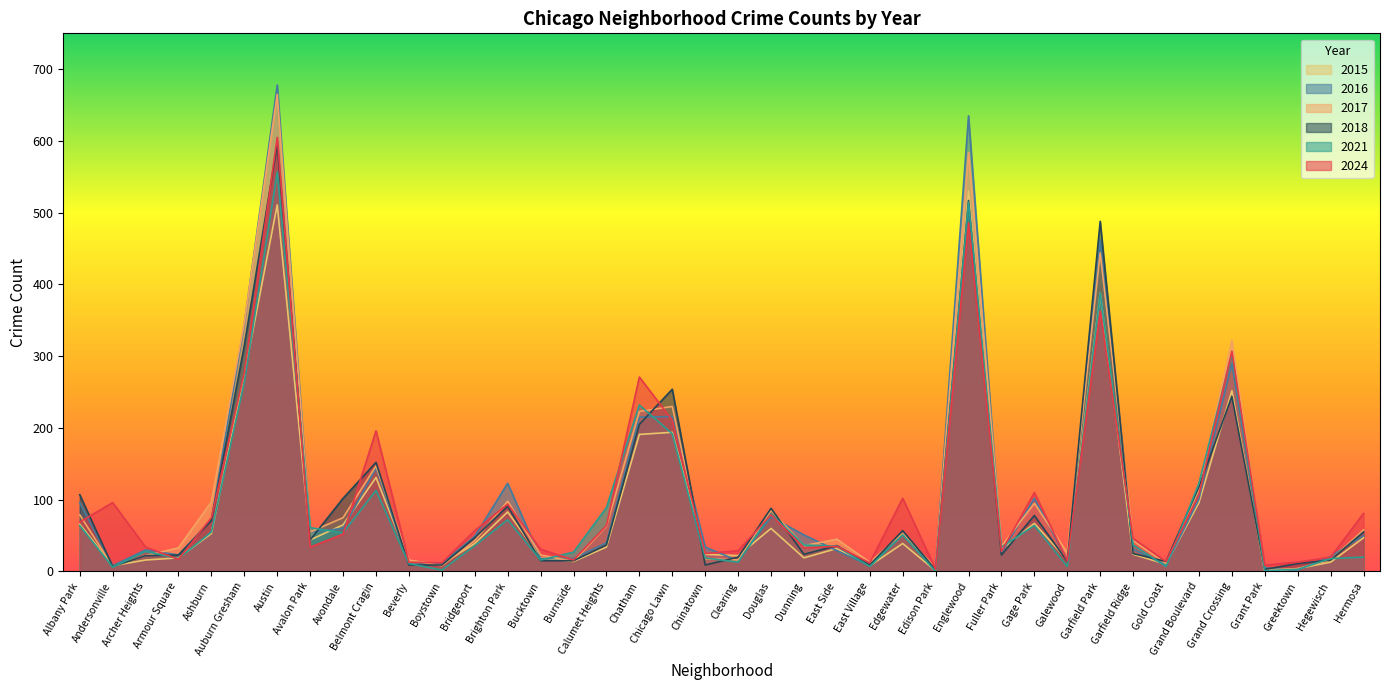

Reading right to left, extract all data points from this chart.

2024: Hermosa=81	Hegewisch=20	Greektown=13	Grant Park=9	Grand Crossing=307	Grand Boulevard=107	Gold Coast=14	Garfield Ridge=46	Garfield Park=363	Galewood=15	Gage Park=110	Fuller Park=28	Englewood=486	Edison Park=3	Edgewater=102	East Village=12	East Side=35	Dunning=33	Douglas=79	Clearing=29	Chinatown=25	Chicago Lawn=211	Chatham=271	Calumet Heights=64	Burnside=16	Bucktown=31	Brighton Park=94	Bridgeport=57	Boystown=12	Beverly=13	Belmont Cragin=196	Avondale=52	Avalon Park=34	Austin=605	Auburn Gresham=277	Ashburn=75	Armour Square=17	Archer Heights=34	Andersonville=96	Albany Park=69
2016: Hermosa=50	Hegewisch=21	Greektown=2	Grant Park=5	Grand Crossing=290	Grand Boulevard=101	Gold Coast=9	Garfield Ridge=31	Garfield Park=462	Galewood=16	Gage Park=102	Fuller Park=26	Englewood=635	Edison Park=4	Edgewater=52	East Village=8	East Side=29	Dunning=51	Douglas=76	Clearing=15	Chinatown=34	Chicago Lawn=216	Chatham=215	Calumet Heights=40	Burnside=18	Bucktown=18	Brighton Park=123	Bridgeport=49	Boystown=11	Beverly=10	Belmont Cragin=144	Avondale=60	Avalon Park=55	Austin=678	Auburn Gresham=345	Ashburn=72	Armour Square=23	Archer Heights=30	Andersonville=8	Albany Park=96
2021: Hermosa=20	Hegewisch=18	Greektown=3	Grant Park=1	Grand Crossing=303	Grand Boulevard=123	Gold Coast=7	Garfield Ridge=37	Garfield Park=388	Galewood=7	Gage Park=64	Fuller Park=34	Englewood=515	Edison Park=0	Edgewater=51	East Village=7	East Side=35	Dunning=37	Douglas=80	Clearing=13	Chinatown=19	Chicago Lawn=192	Chatham=232	Calumet Heights=89	Burnside=27	Bucktown=16	Brighton Park=72	Bridgeport=36	Boystown=2	Beverly=11	Belmont Cragin=113	Avondale=54	Avalon Park=61	Austin=557	Auburn Gresham=264	Ashburn=55	Armour Square=18	Archer Heights=28	Andersonville=6	Albany Park=64
2015: Hermosa=47	Hegewisch=13	Greektown=4	Grant Park=0	Grand Crossing=252	Grand Boulevard=96	Gold Coast=10	Garfield Ridge=24	Garfield Park=388	Galewood=16	Gage Park=67	Fuller Park=31	Englewood=530	Edison Park=1	Edgewater=39	East Village=8	East Side=32	Dunning=19	Douglas=60	Clearing=22	Chinatown=24	Chicago Lawn=194	Chatham=191	Calumet Heights=34	Burnside=14	Bucktown=19	Brighton Park=83	Bridgeport=39	Boystown=10	Beverly=15	Belmont Cragin=131	Avondale=65	Avalon Park=44	Austin=511	Auburn Gresham=274	Ashburn=53	Armour Square=19	Archer Heights=16	Andersonville=8	Albany Park=66
2017: Hermosa=58	Hegewisch=16	Greektown=4	Grant Park=2	Grand Crossing=322	Grand Boulevard=114	Gold Coast=11	Garfield Ridge=43	Garfield Park=444	Galewood=26	Gage Park=95	Fuller Park=35	Englewood=584	Edison Park=5	Edgewater=53	East Village=13	East Side=45	Dunning=36	Douglas=85	Clearing=16	Chinatown=18	Chicago Lawn=230	Chatham=223	Calumet Heights=63	Burnside=14	Bucktown=23	Brighton Park=98	Bridgeport=43	Boystown=8	Beverly=16	Belmont Cragin=147	Avondale=75	Avalon Park=55	Austin=665	Auburn Gresham=347	Ashburn=97	Armour Square=33	Archer Heights=22	Andersonville=7	Albany Park=79
2018: Hermosa=55	Hegewisch=16	Greektown=11	Grant Park=3	Grand Crossing=244	Grand Boulevard=118	Gold Coast=14	Garfield Ridge=25	Garfield Park=488	Galewood=14	Gage Park=78	Fuller Park=23	Englewood=517	Edison Park=2	Edgewater=57	East Village=9	East Side=36	Dunning=24	Douglas=88	Clearing=20	Chinatown=9	Chicago Lawn=254	Chatham=205	Calumet Heights=37	Burnside=15	Bucktown=15	Brighton Park=91	Bridgeport=47	Boystown=9	Beverly=9	Belmont Cragin=152	Avondale=102	Avalon Park=44	Austin=595	Auburn Gresham=315	Ashburn=71	Armour Square=23	Archer Heights=22	Andersonville=7	Albany Park=107